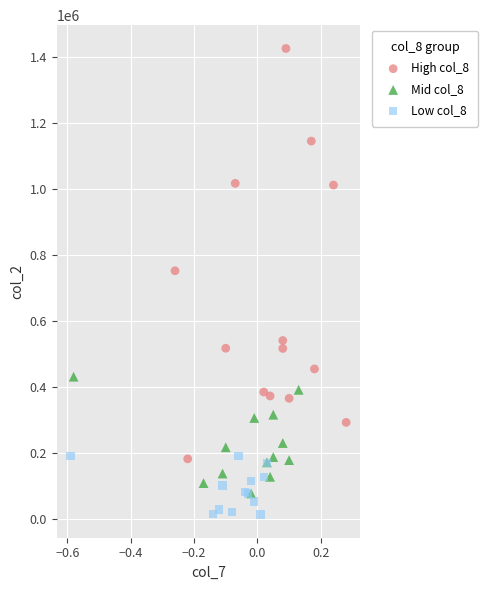

Which series reaches the maximum Y coordinate?

High col_8